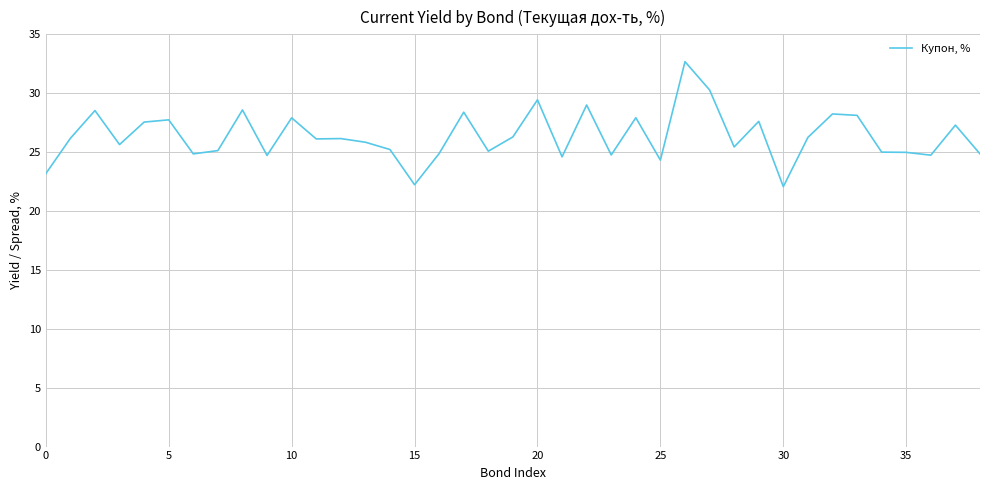

What is the greatest value displayed?

32.7